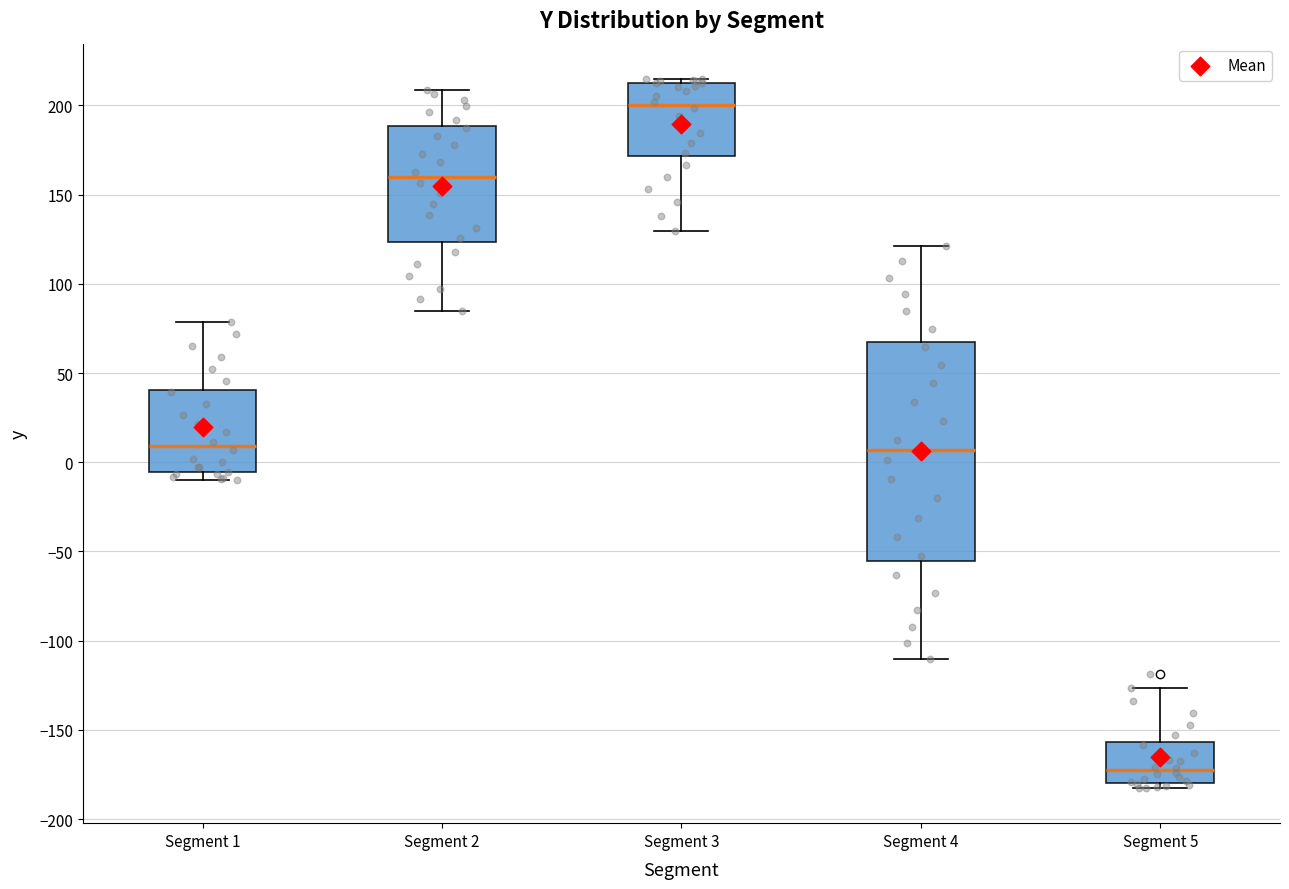

Reading left to right, read every box against the y-axis: the position of its median line, the range the box covers, and the ends of its whiskers. The values are not printed on the chart, so give them approximately, as read against the axis.

Segment 1: median 10, box -5 to 40, whiskers -10 to 80
Segment 2: median 160, box 125 to 190, whiskers 85 to 210
Segment 3: median 200, box 170 to 210, whiskers 130 to 215
Segment 4: median 5, box -55 to 65, whiskers -110 to 120
Segment 5: median -175, box -180 to -155, whiskers -180 (just below the box's lower edge) to -125